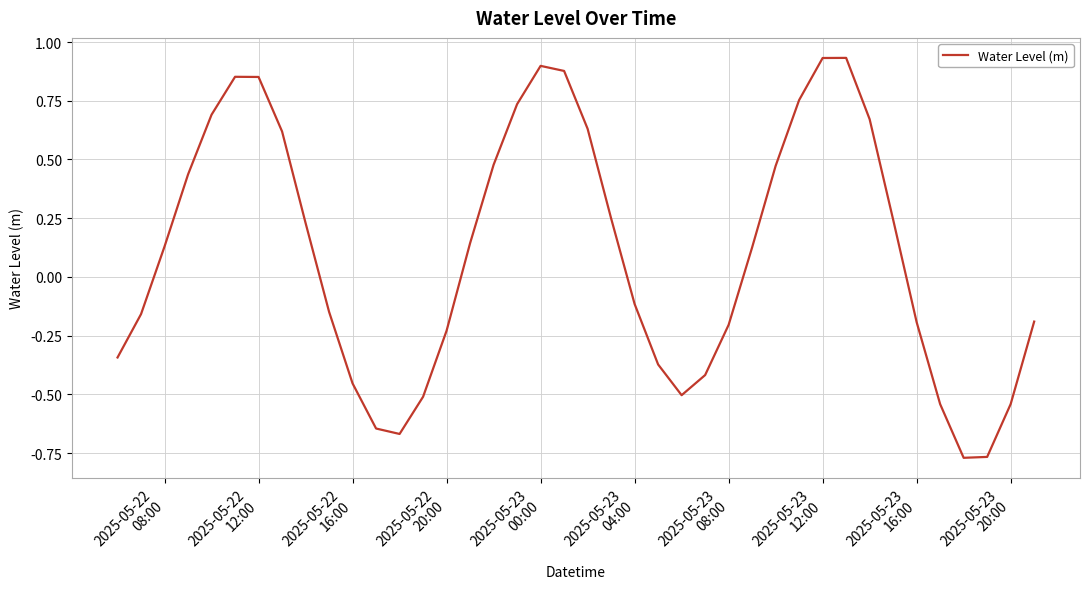

What is the difference between the maximum and minimum values?

1.7